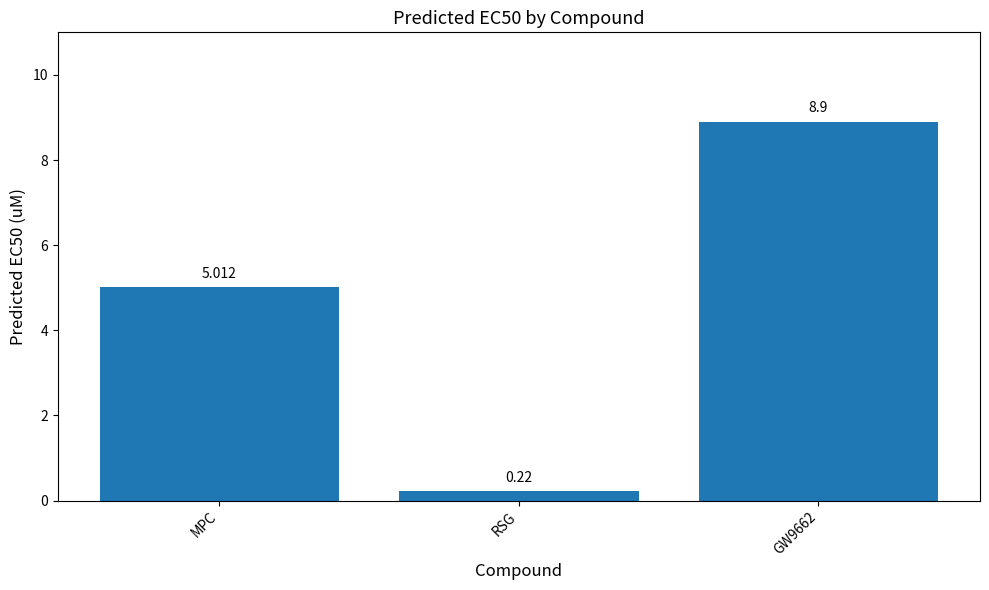

Are the bars horizontal?

No